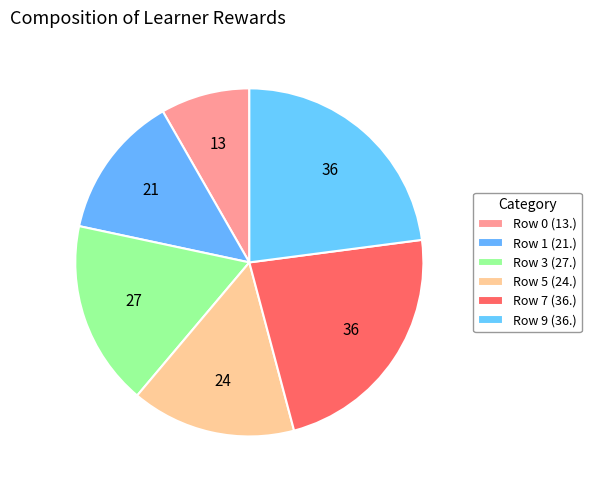

How many segments does this pie chart have?

6